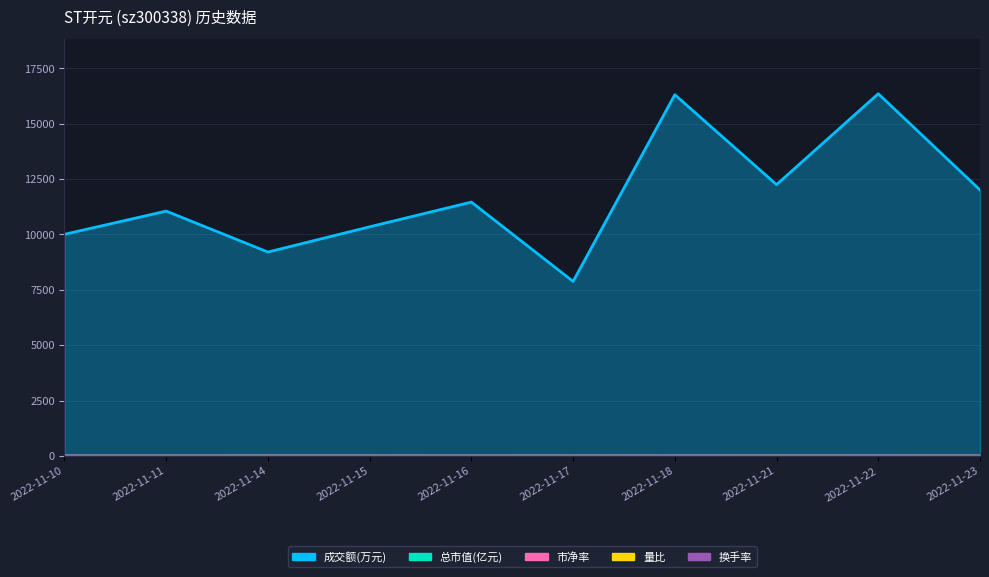

Rank the series at 2022-11-15 from highest to lowest value.

成交额(万元), 总市值(亿元), 市净率, 换手率, 量比